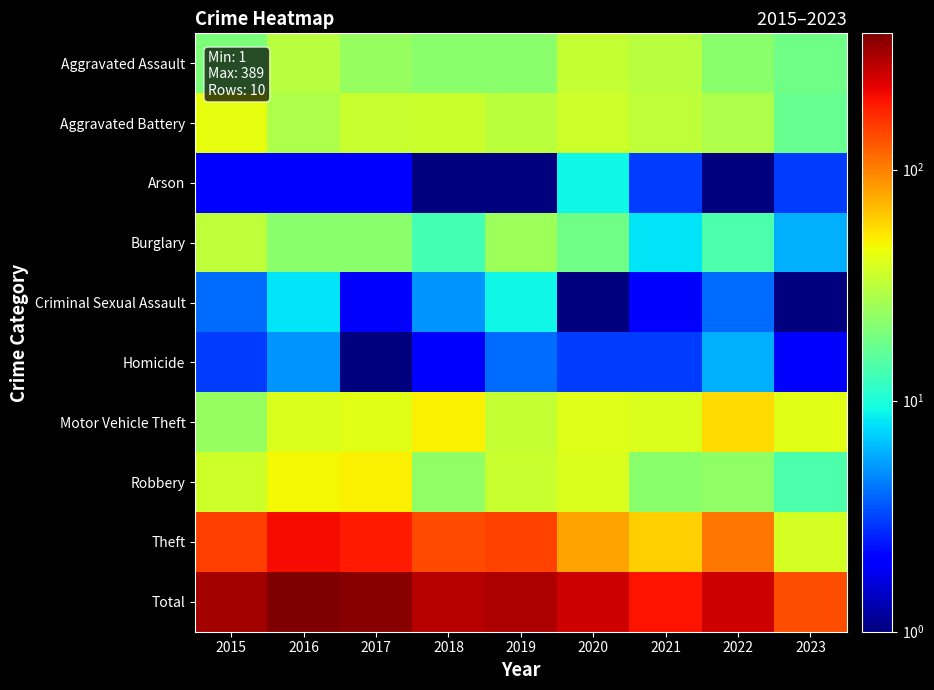

At how many categories does at least one series exceed 84?

9